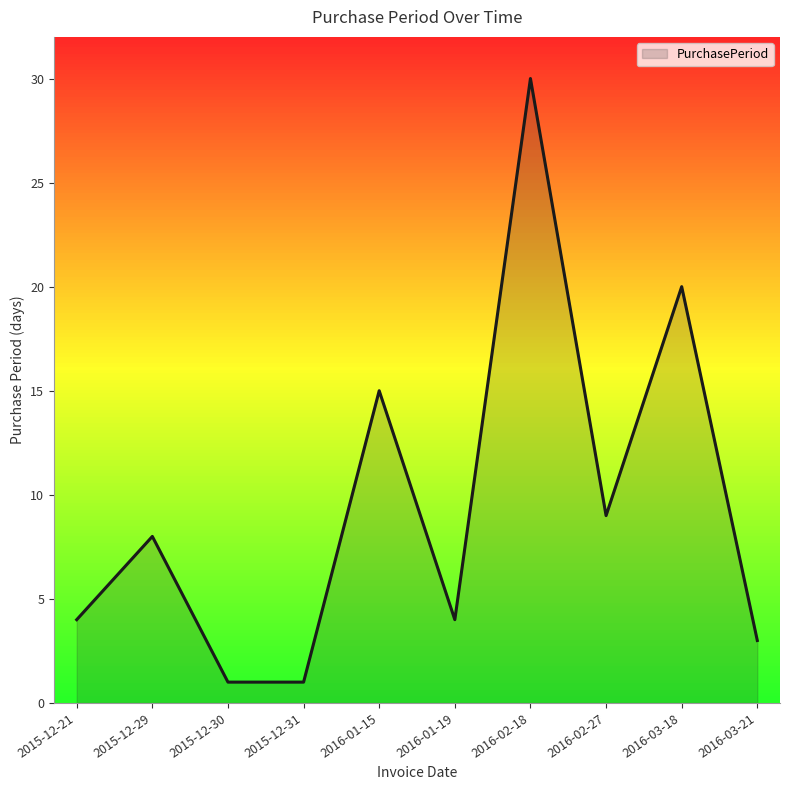

True or false: the data has more than 2 interior local peaks.

True